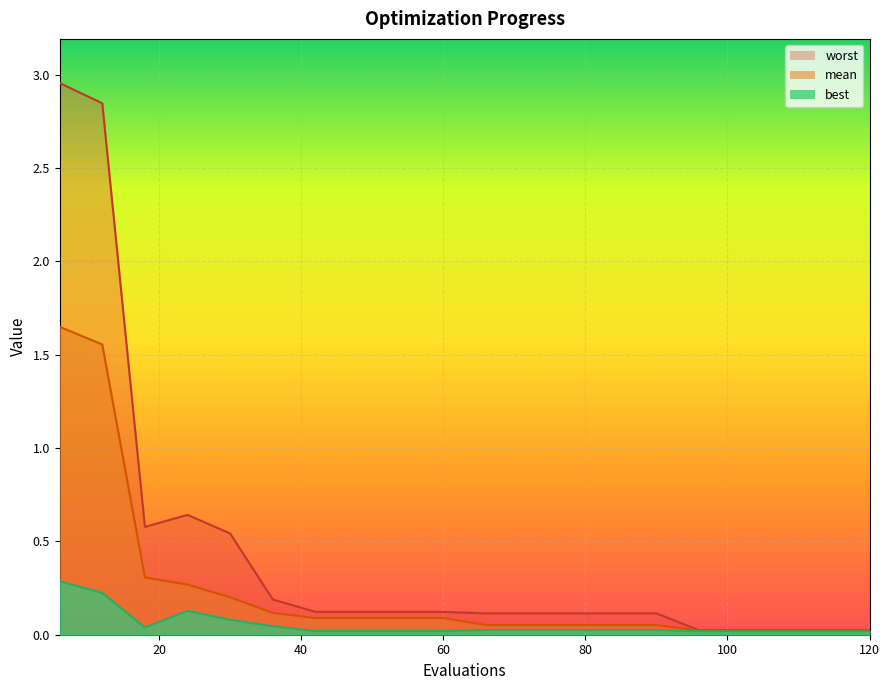

True or false: best has a value of 0.0 at 54.

True